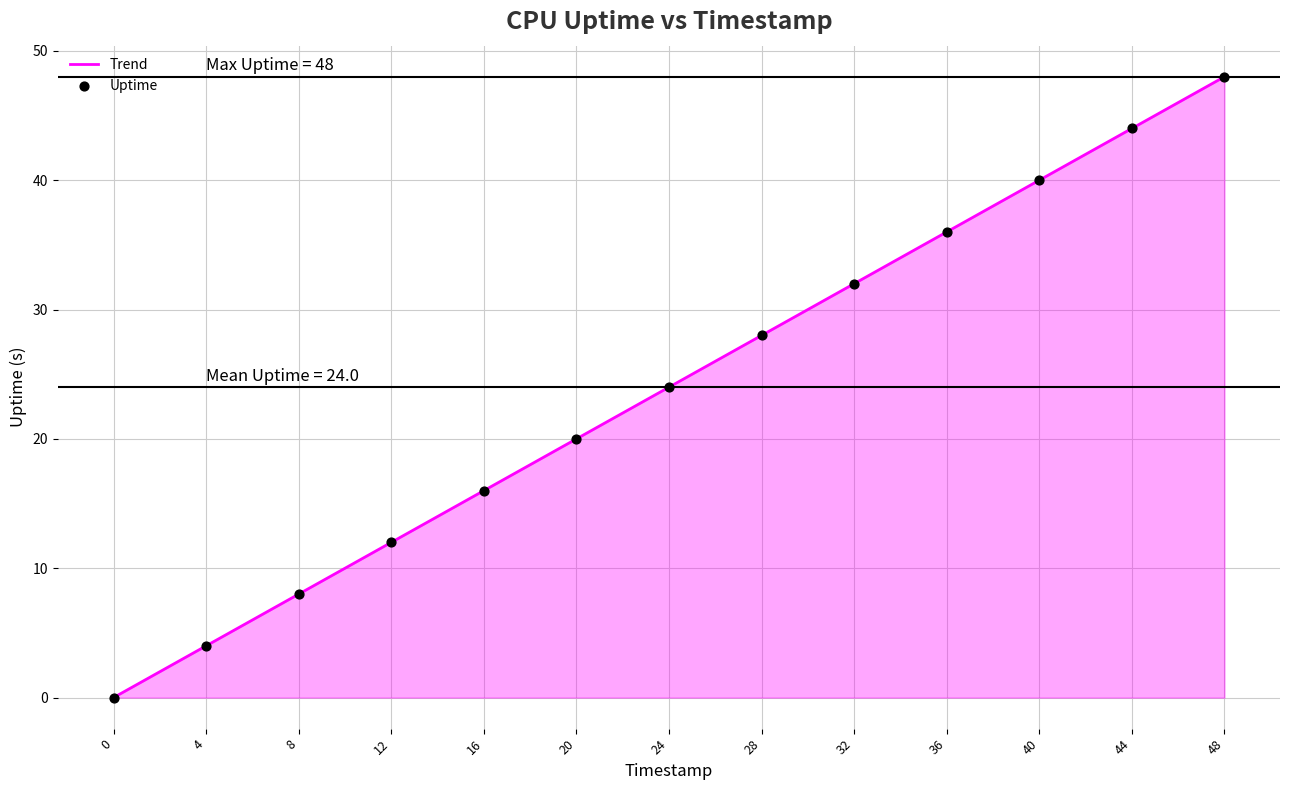

What is the ratio of the value at 48 to the value at 24?

2.0